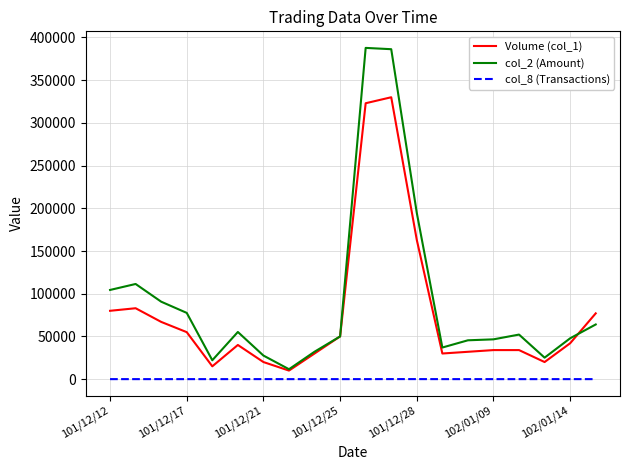

List the series in order of their overall mean, lowest first.

col_8 (Transactions), Volume (col_1), col_2 (Amount)